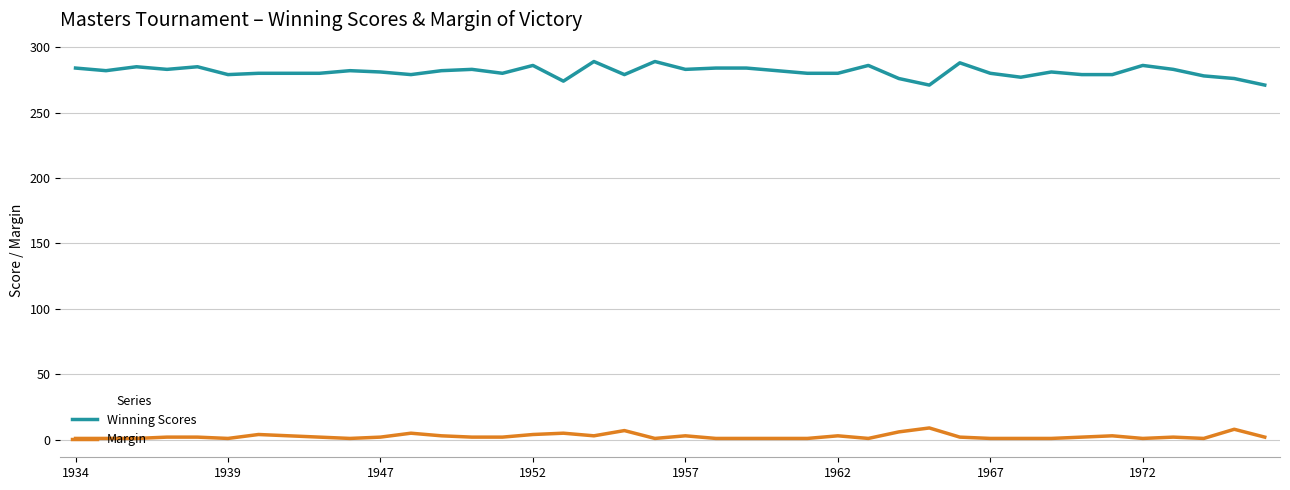

List the series in order of their peak value, lowest first.

Margin, Winning Scores